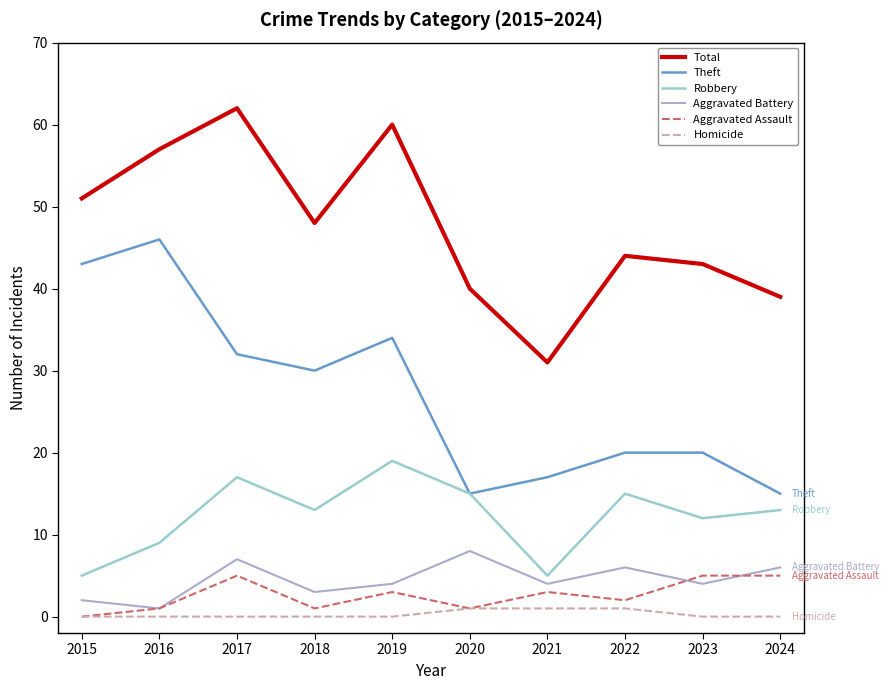

What is the difference between the maximum and second lowest values in the Theft series?

31